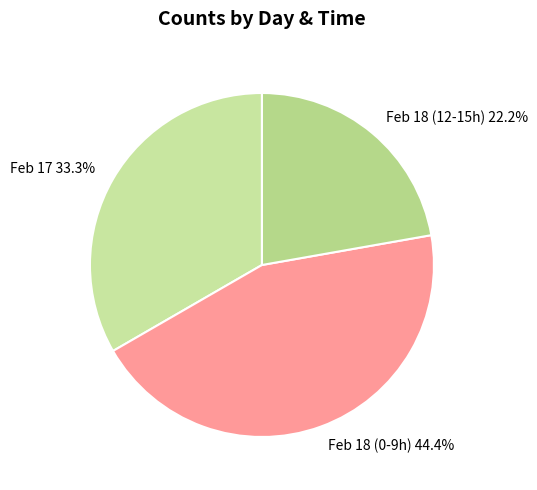

Does any single category account for the majority?

No